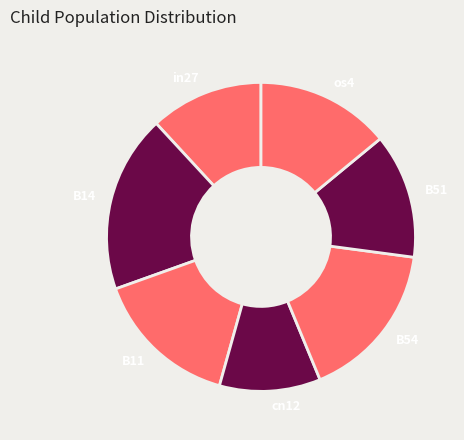

How many slices are in this pie chart?

7